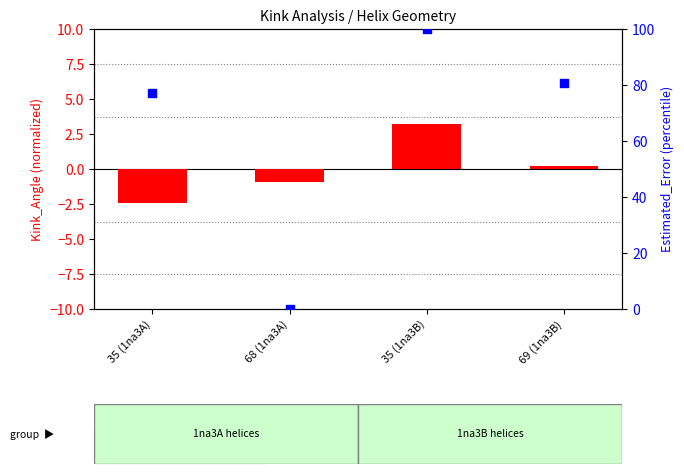

At how many categories does at least one series exceed 10?

3